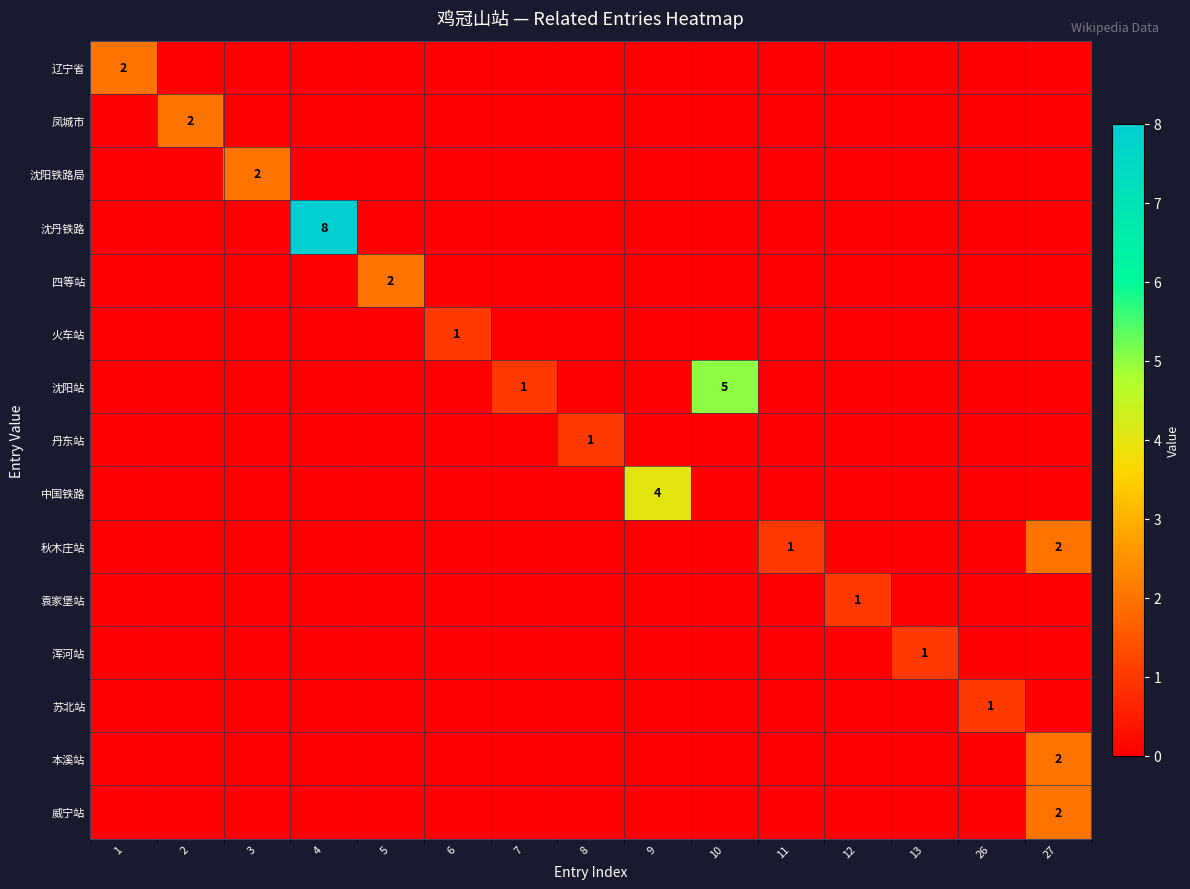

The 四等站 series shows 1 at 3. True or false?

False